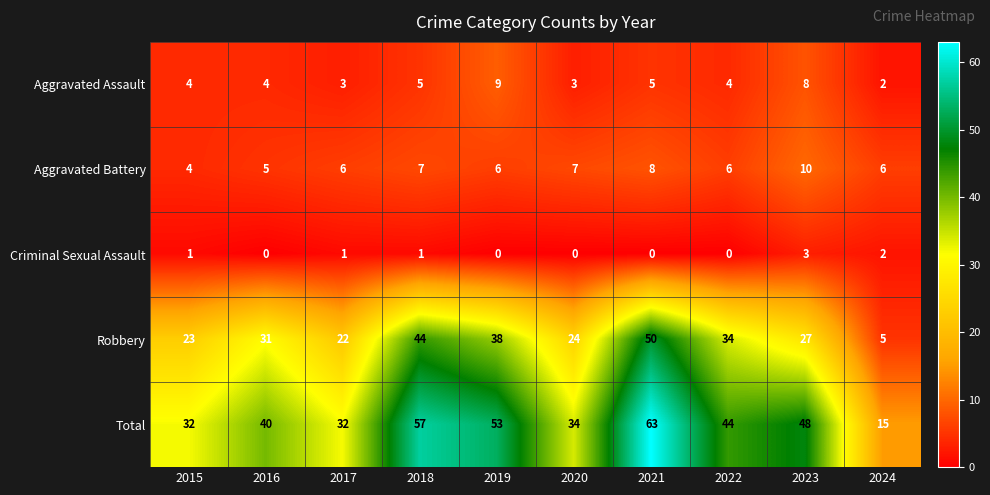

Which series has the largest range (max minus min)?

Total